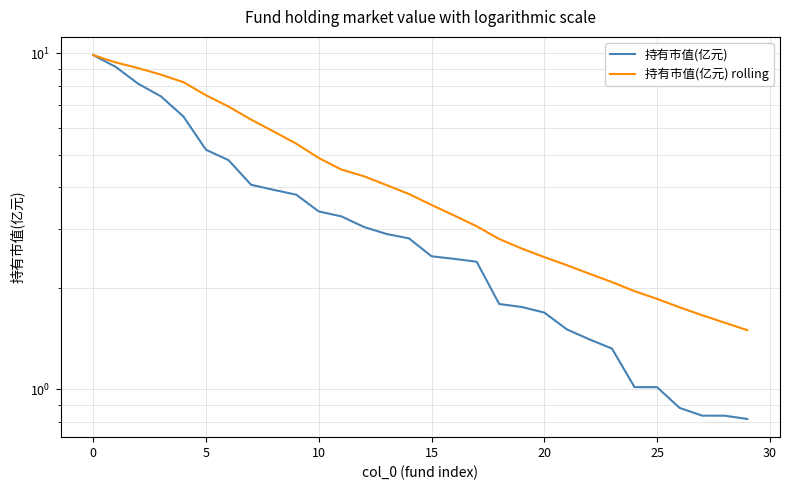

At how many categories does at least one series exceed 9?

3